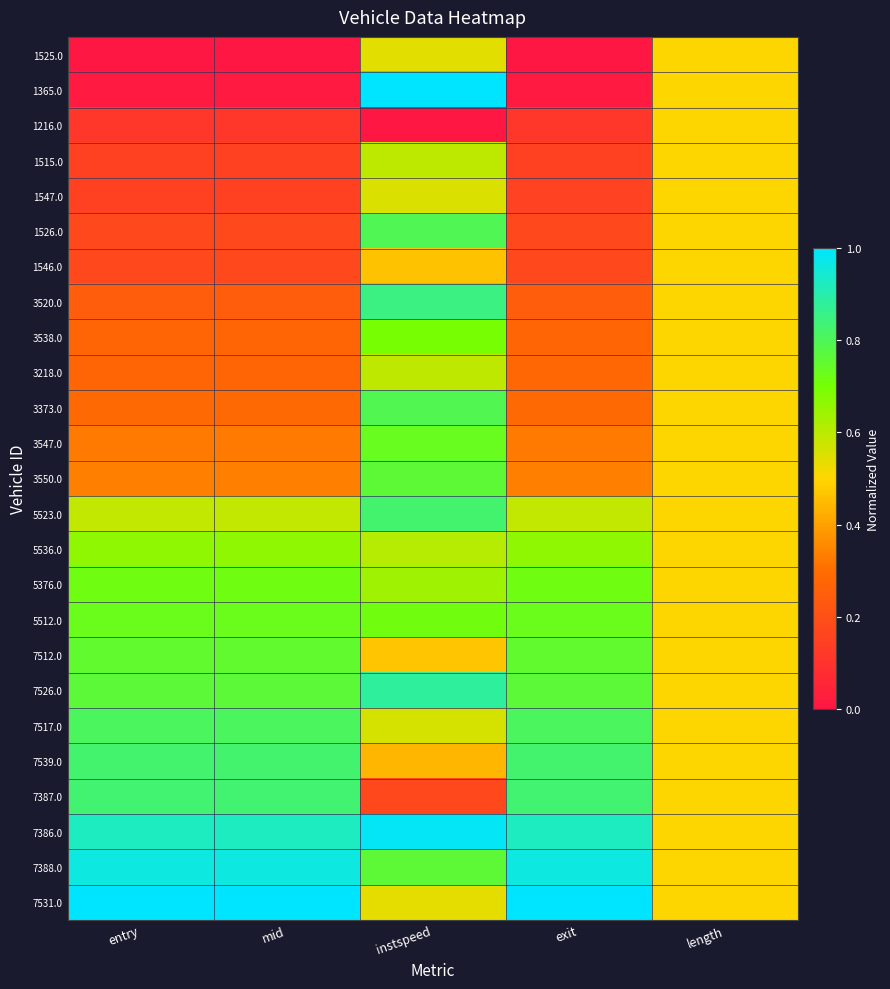

What is the difference between the highest and lowest values at exit?

1.0